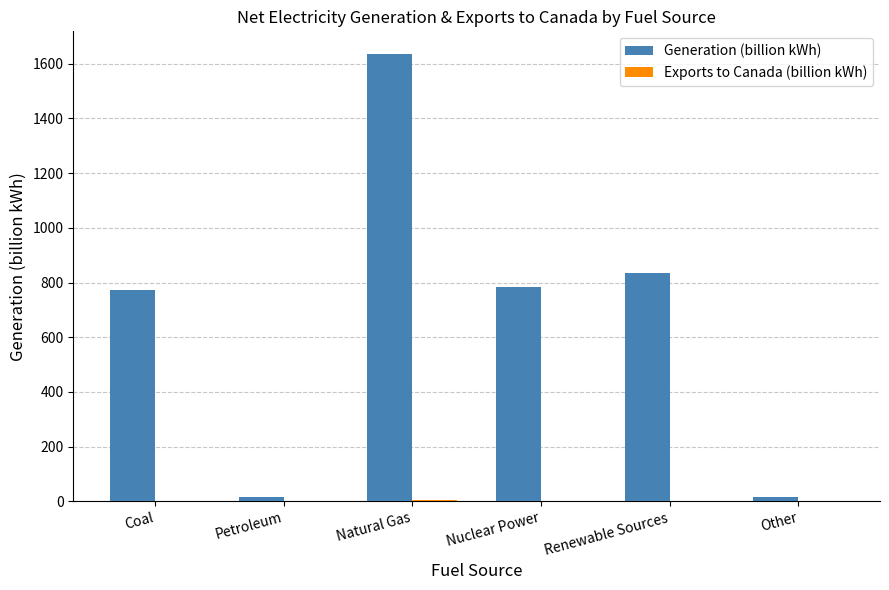

Which series has the largest total across all categories?

Generation (billion kWh)